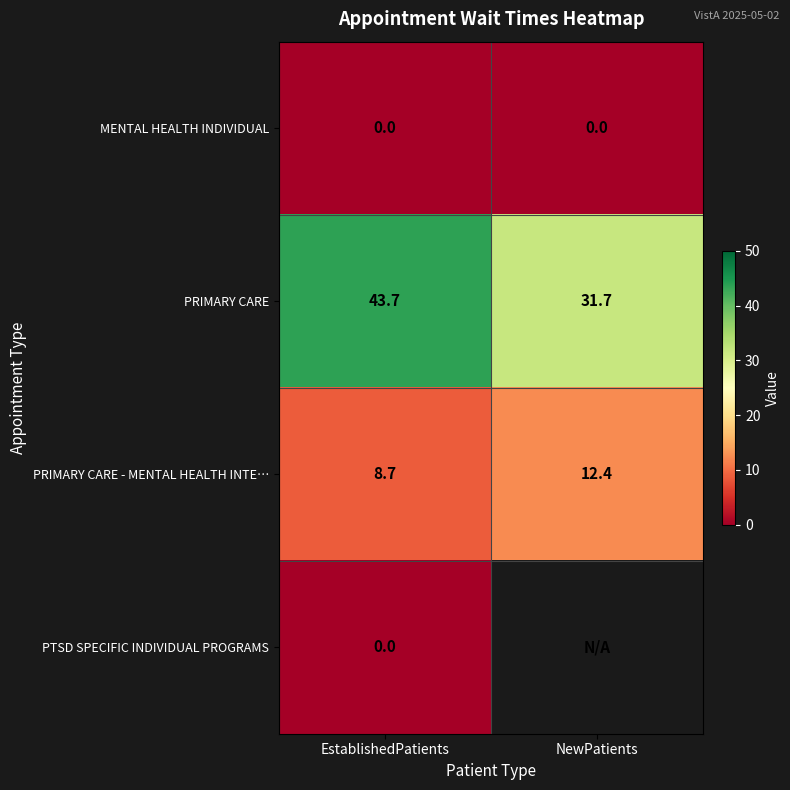

What value does the PRIMARY CARE - MENTAL HEALTH INTE… series have at NewPatients?

12.4